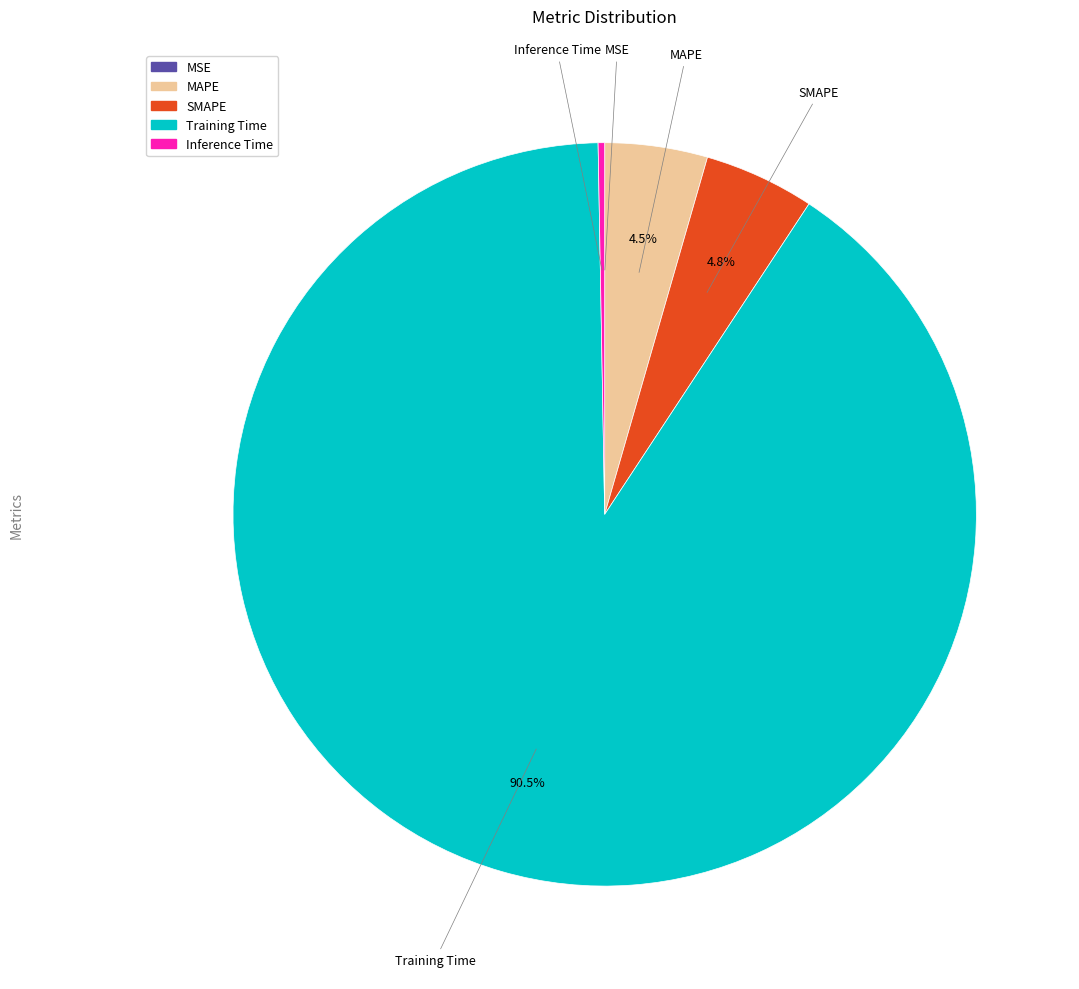

Does Inference Time account for over 50% of the chart?

No